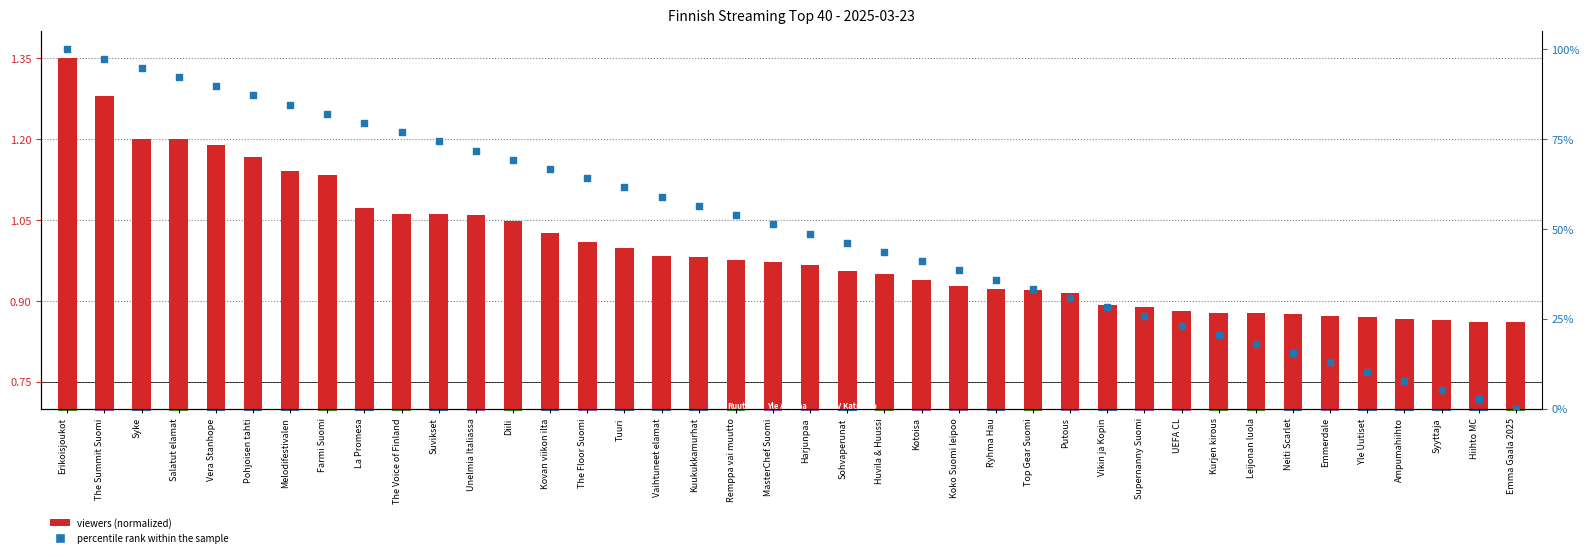

Is the value of percentile rank within the sample at The Summit Suomi greater than the value of viewers (normalized) at The Summit Suomi?

Yes